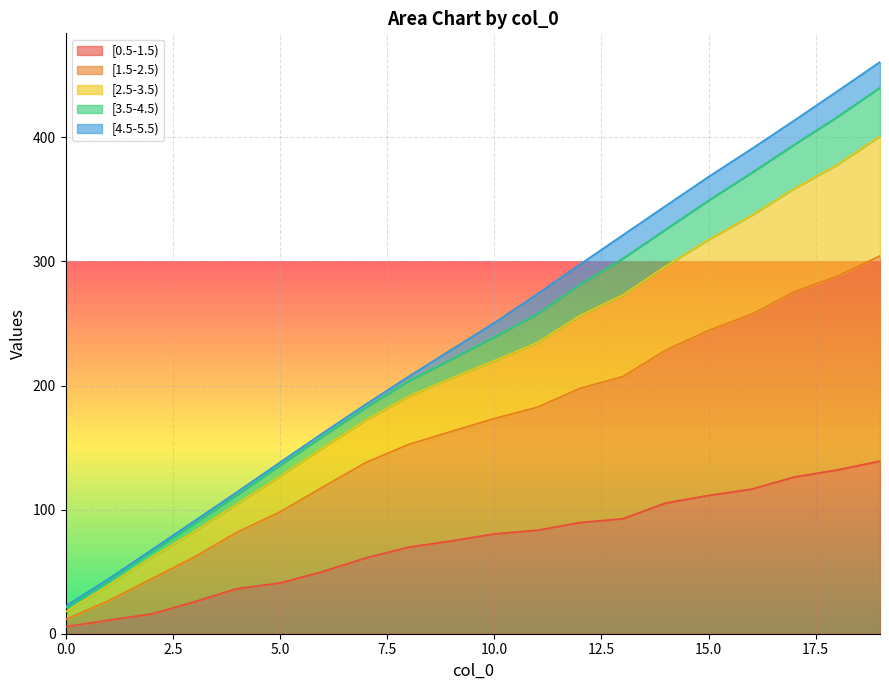

Which series changed the most between 7 and 13?

[2.5-3.5)